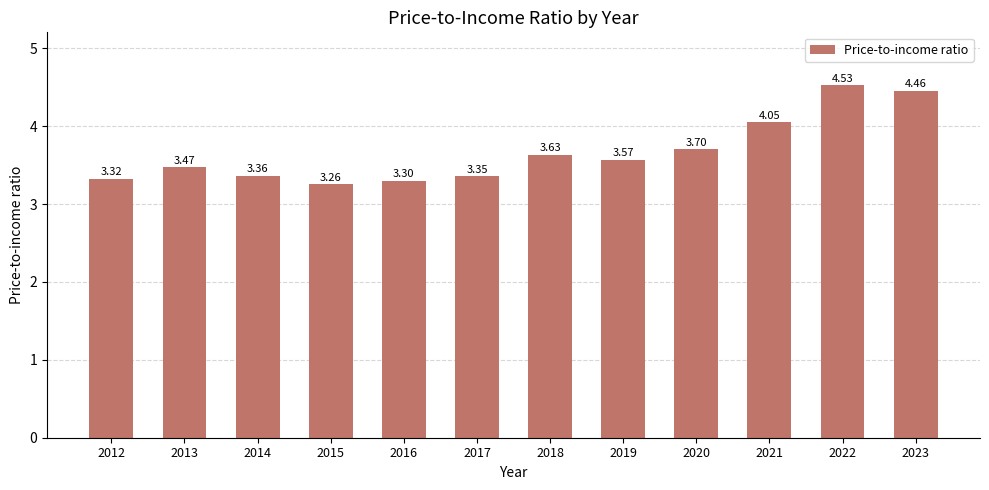

How many bars are there in total?

12